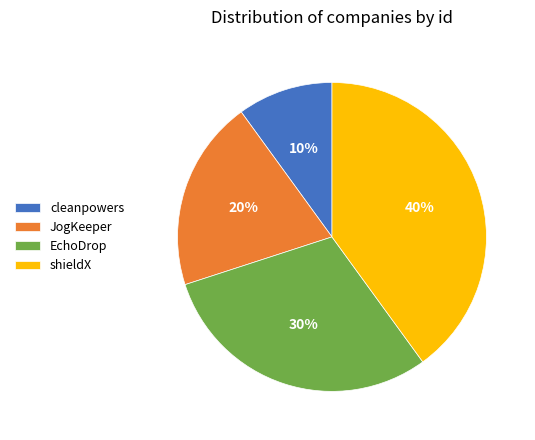

Between EchoDrop and JogKeeper, which is larger?

EchoDrop